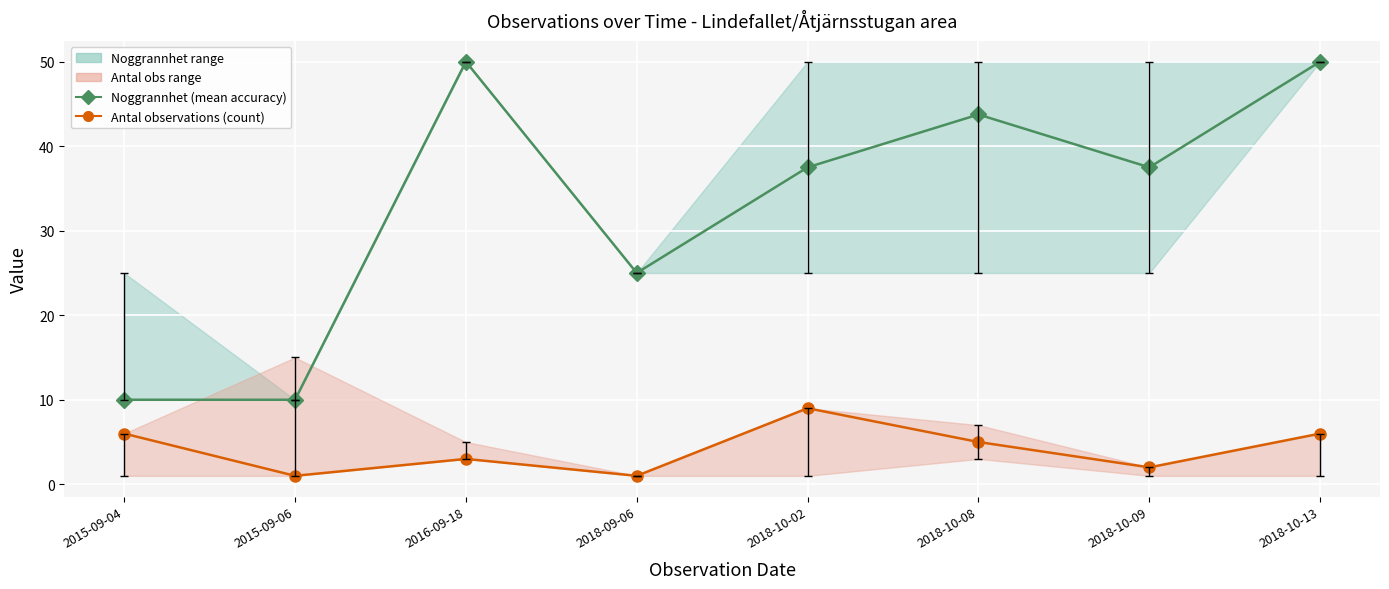

Reading right to left, transcribe all the data shown in this chart.

Noggrannhet (mean accuracy): 2018-10-13=50.0	2018-10-09=37.5	2018-10-08=43.8	2018-10-02=37.5	2018-09-06=25.0	2016-09-18=50.0	2015-09-06=10.0	2015-09-04=10.0
Antal observations (count): 2018-10-13=6.0	2018-10-09=2.0	2018-10-08=5.0	2018-10-02=9.0	2018-09-06=1.0	2016-09-18=3.0	2015-09-06=1.0	2015-09-04=6.0